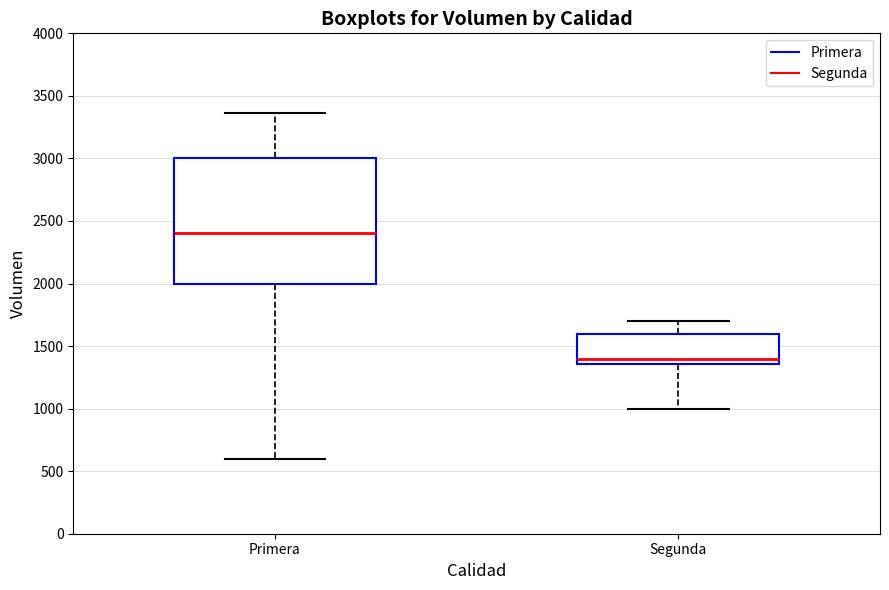

Where does the upper whisker of the box for Primera end on the y-axis? The values are not printed on the chart, so give them approximately, as read against the axis.

3350